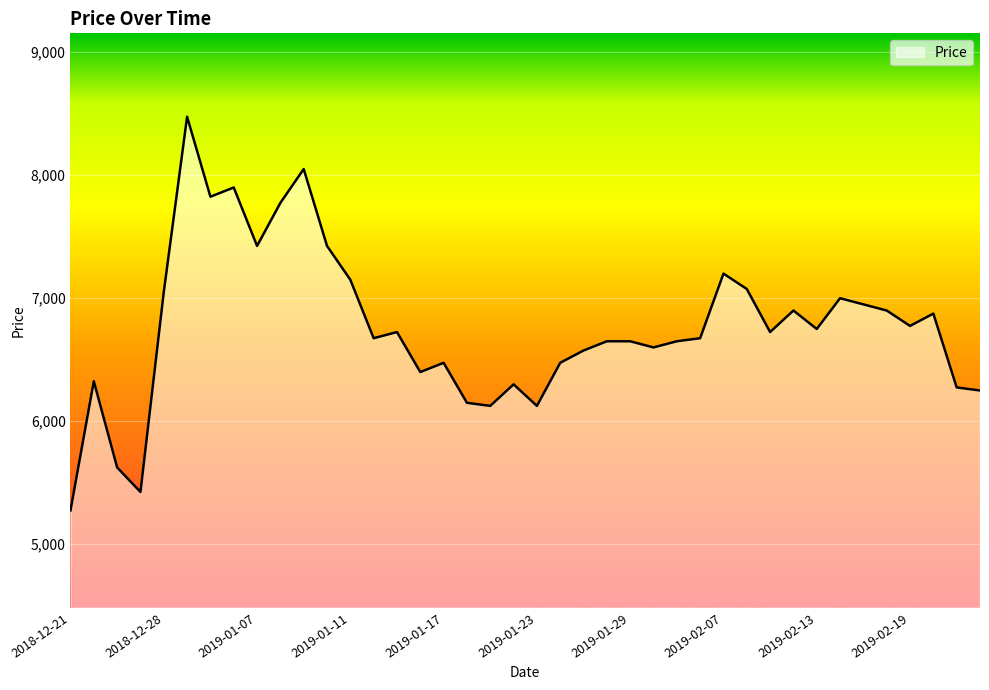

What is the difference between the maximum and minimum values?

3200